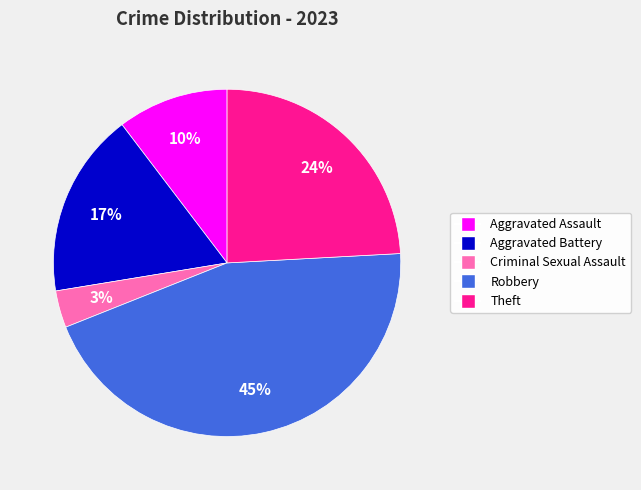

Which has a higher value, Aggravated Battery or Criminal Sexual Assault?

Aggravated Battery